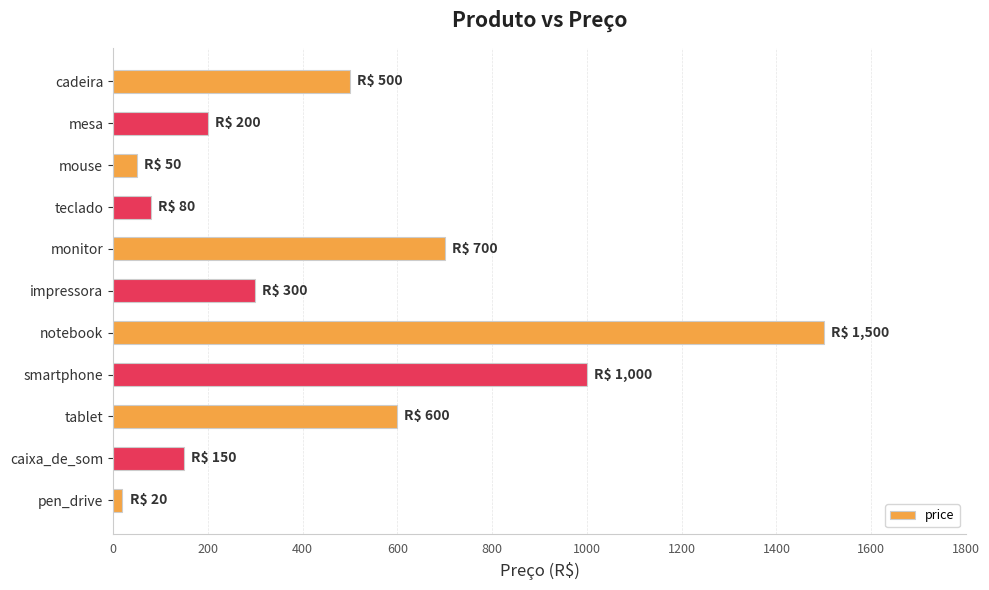

Between tablet and caixa_de_som, which is larger?

tablet